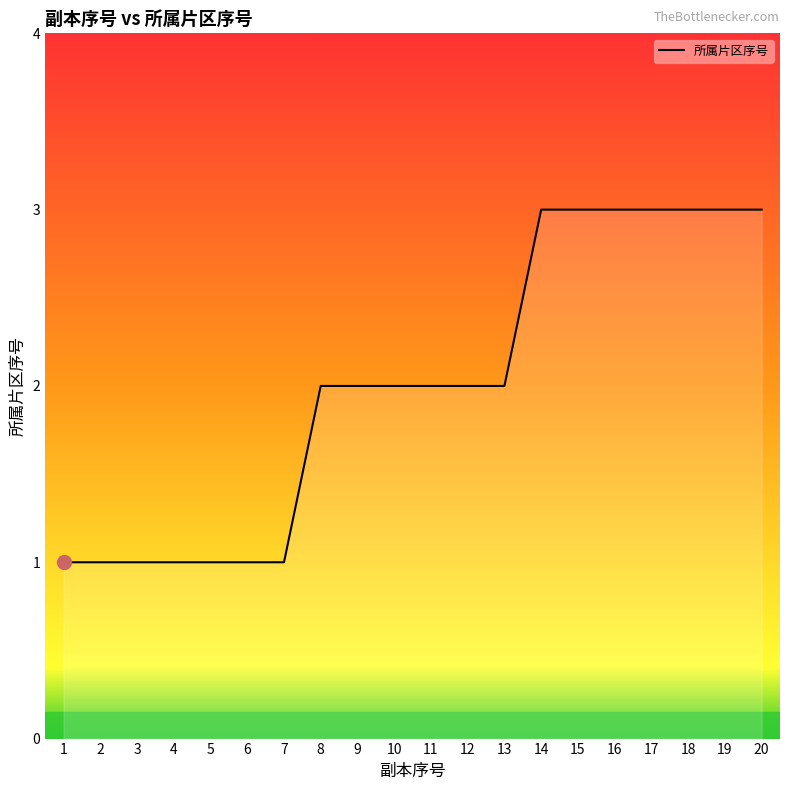

What is the greatest value displayed?

3